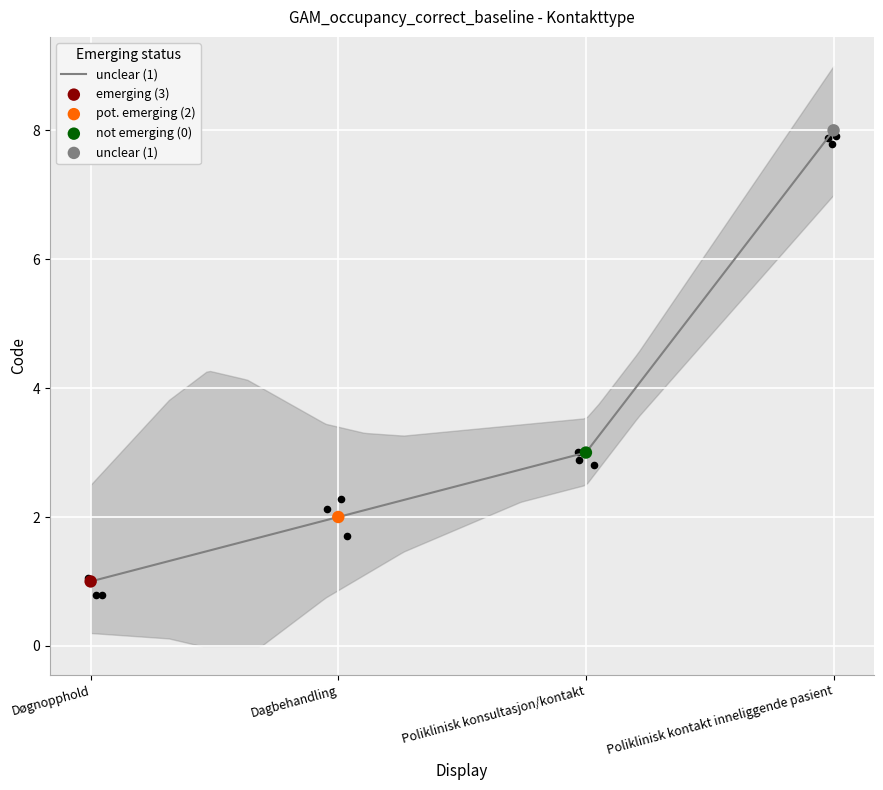

Approximately how many times larger is the value at Poliklinisk kontakt inneliggende pasient compared to Døgnopphold?

8.0